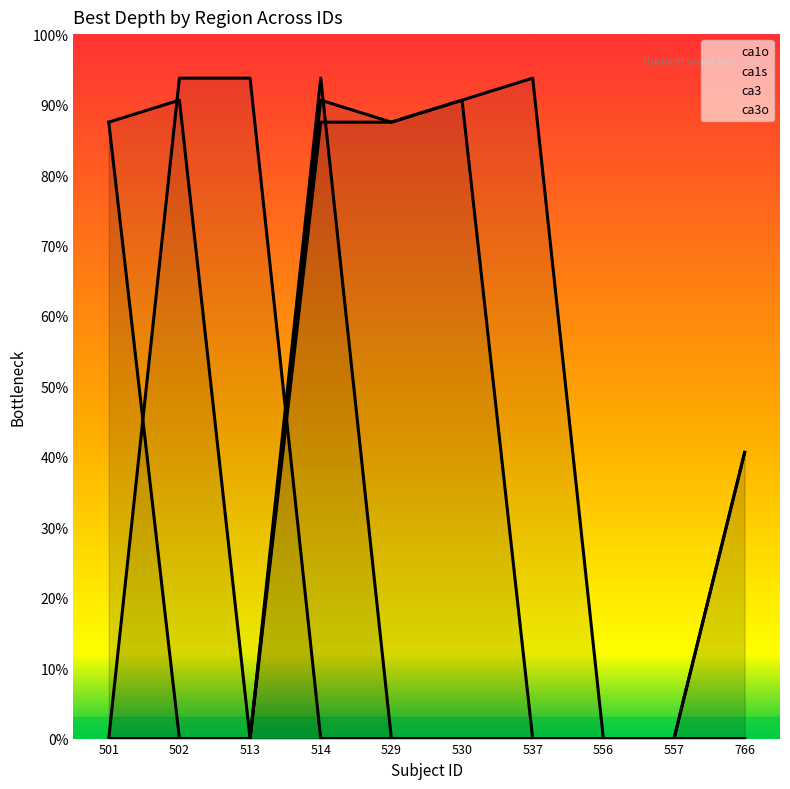

How many lines are shown in the chart?

4